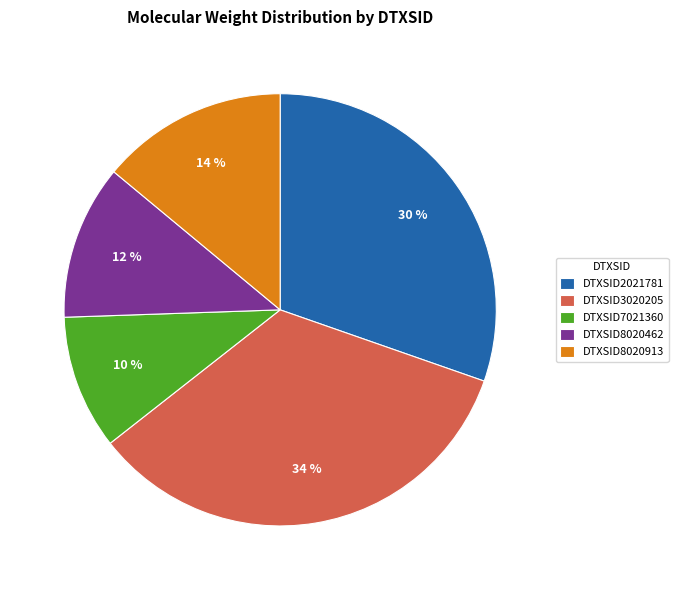

Which slice is the largest?

DTXSID3020205